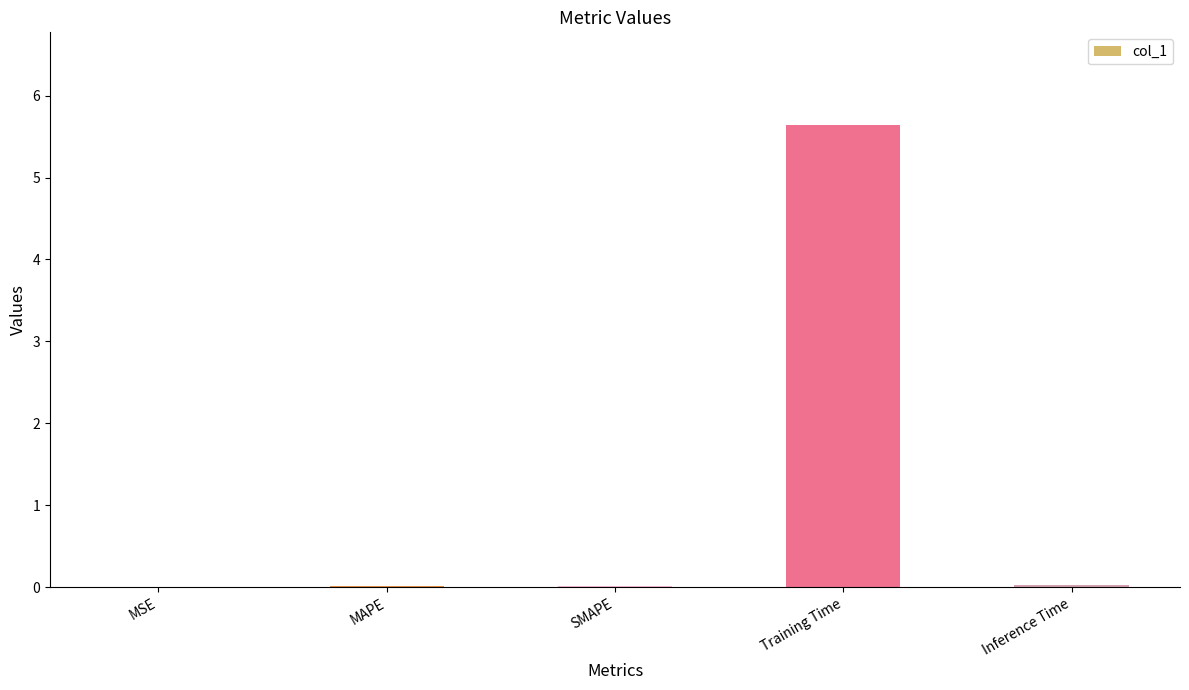

What is the greatest value displayed?

5.6